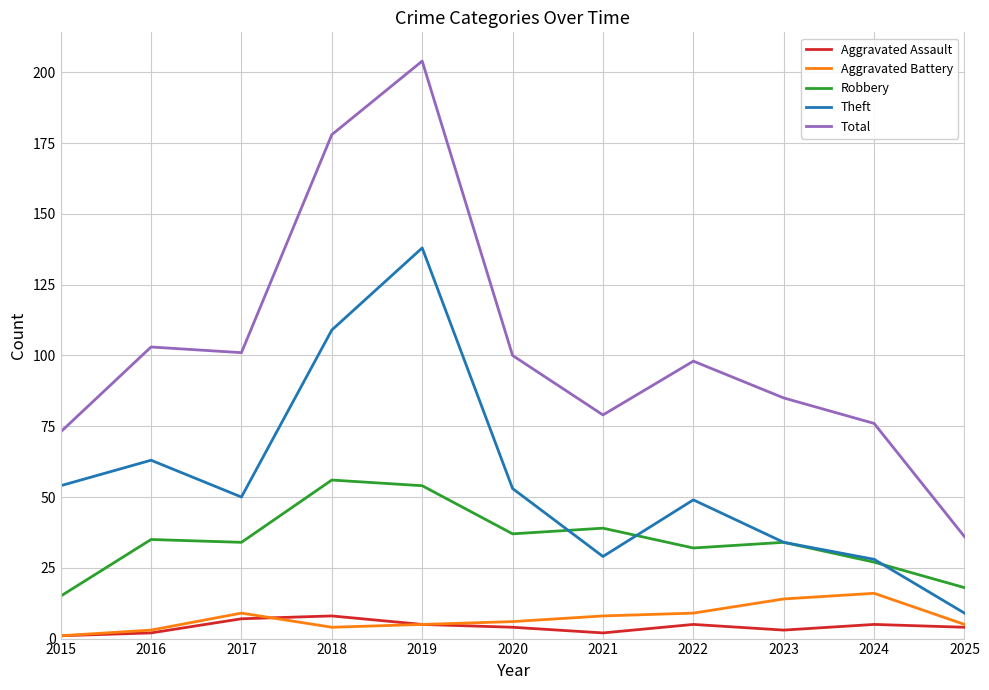

The Total series shows 85 at 2023. True or false?

True